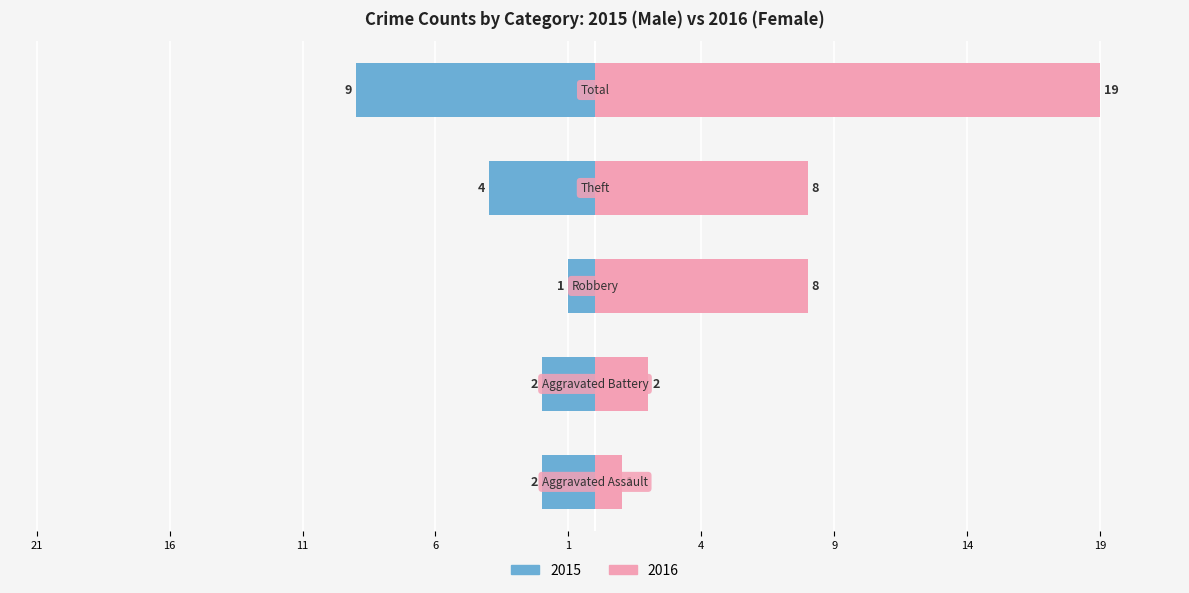

Is it true that Male equals -1 at 11?

False